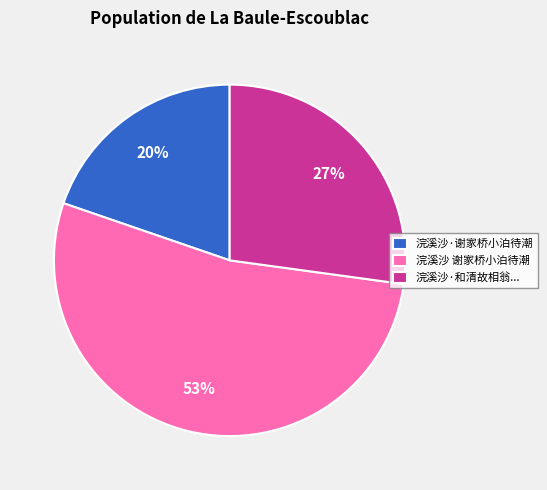

Which slice is the largest?

浣溪沙 谢家桥小泊待潮